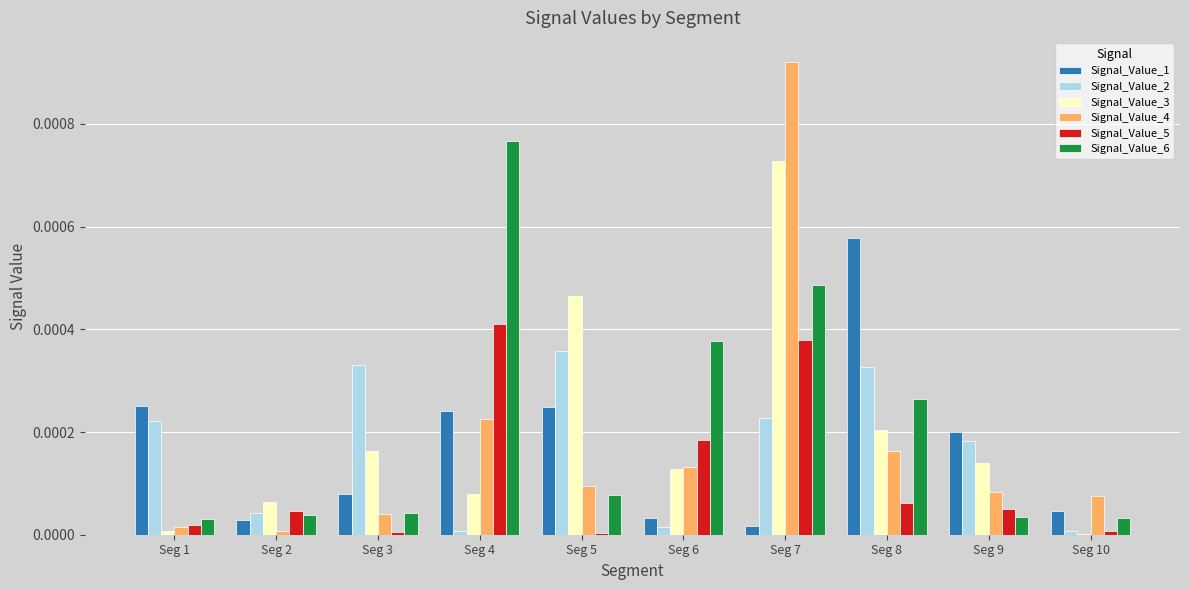

Which category has the highest value across all series?

Seg 7